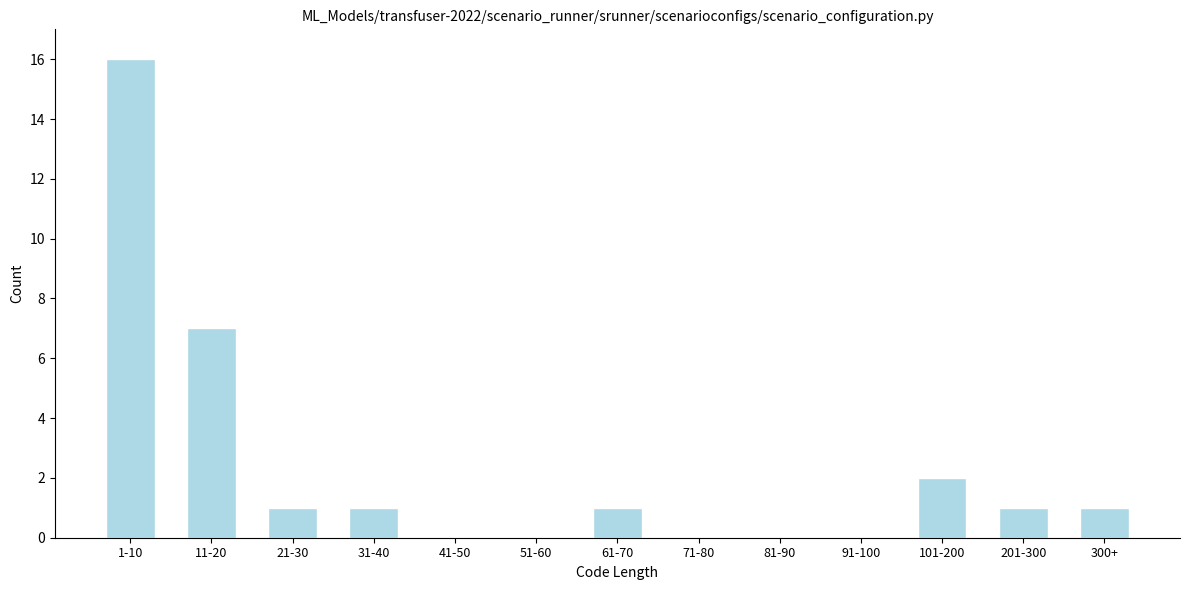

Reading left to right, list all the values displayed in this chart.

1-10=16	11-20=7	21-30=1	31-40=1	41-50=0	51-60=0	61-70=1	71-80=0	81-90=0	91-100=0	101-200=2	201-300=1	300+=1